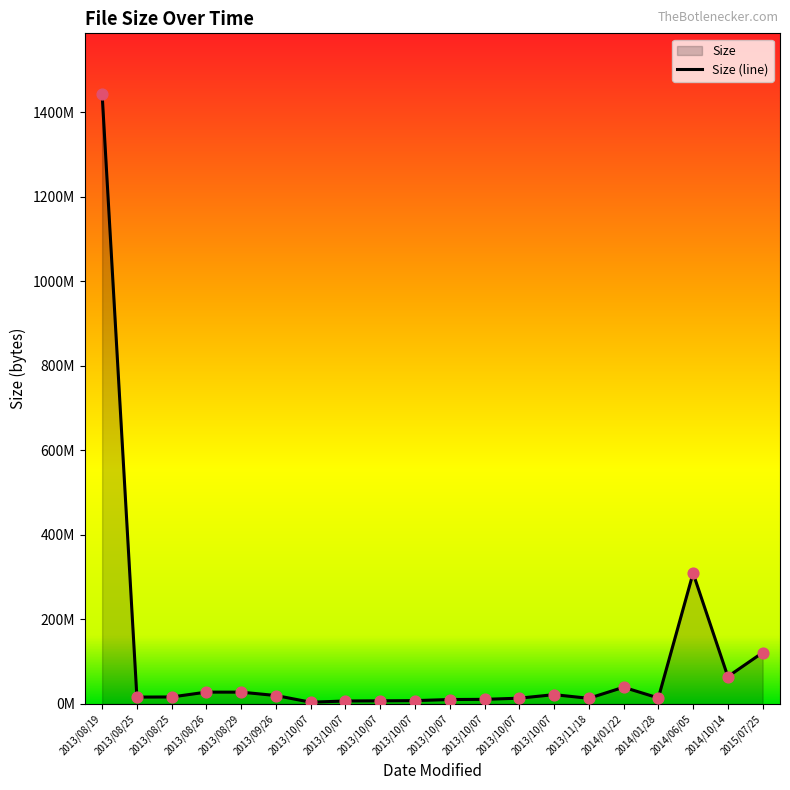

Approximately how many times larger is the value at 2014/01/22 compared to 2013/10/07?

1.8